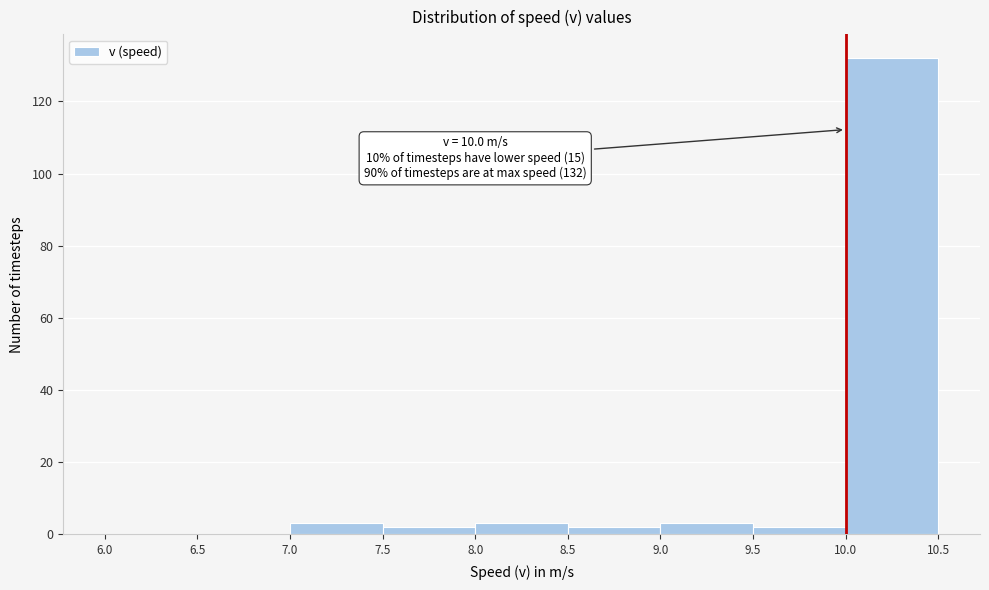

Which range on the x-axis has the tallest bar?

10.0 to 10.5